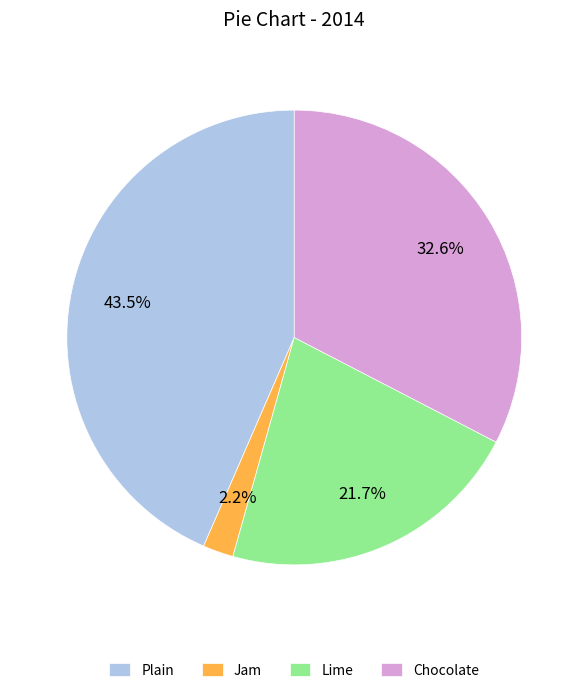

Which has a higher value, Jam or Plain?

Plain